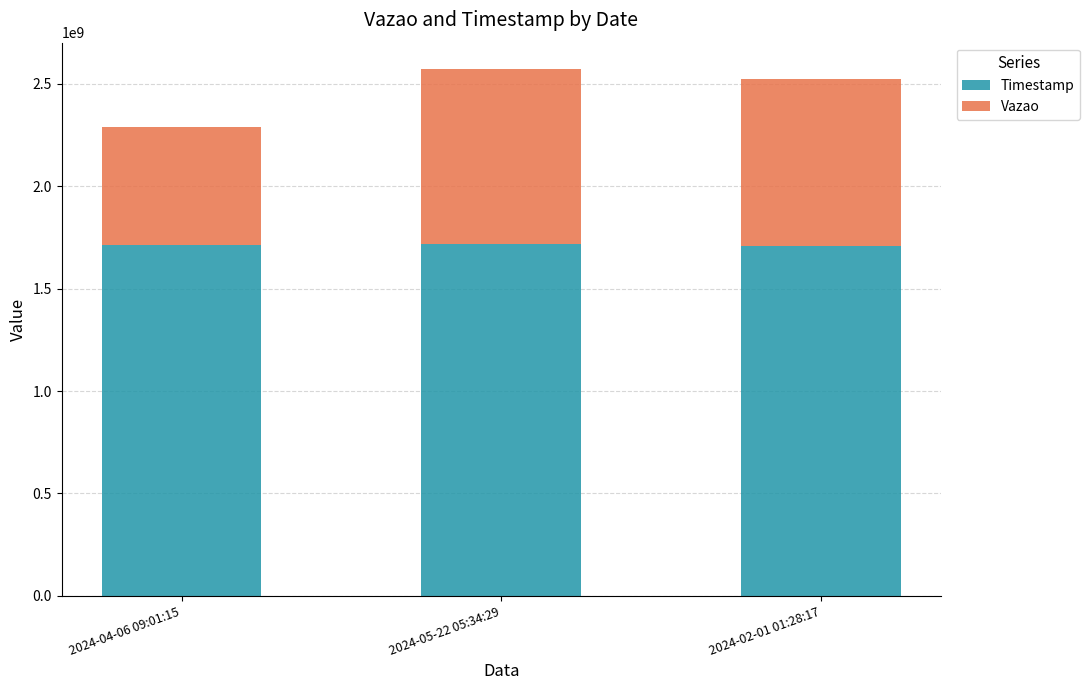

What is the average value of the Timestamp series?

1711844480